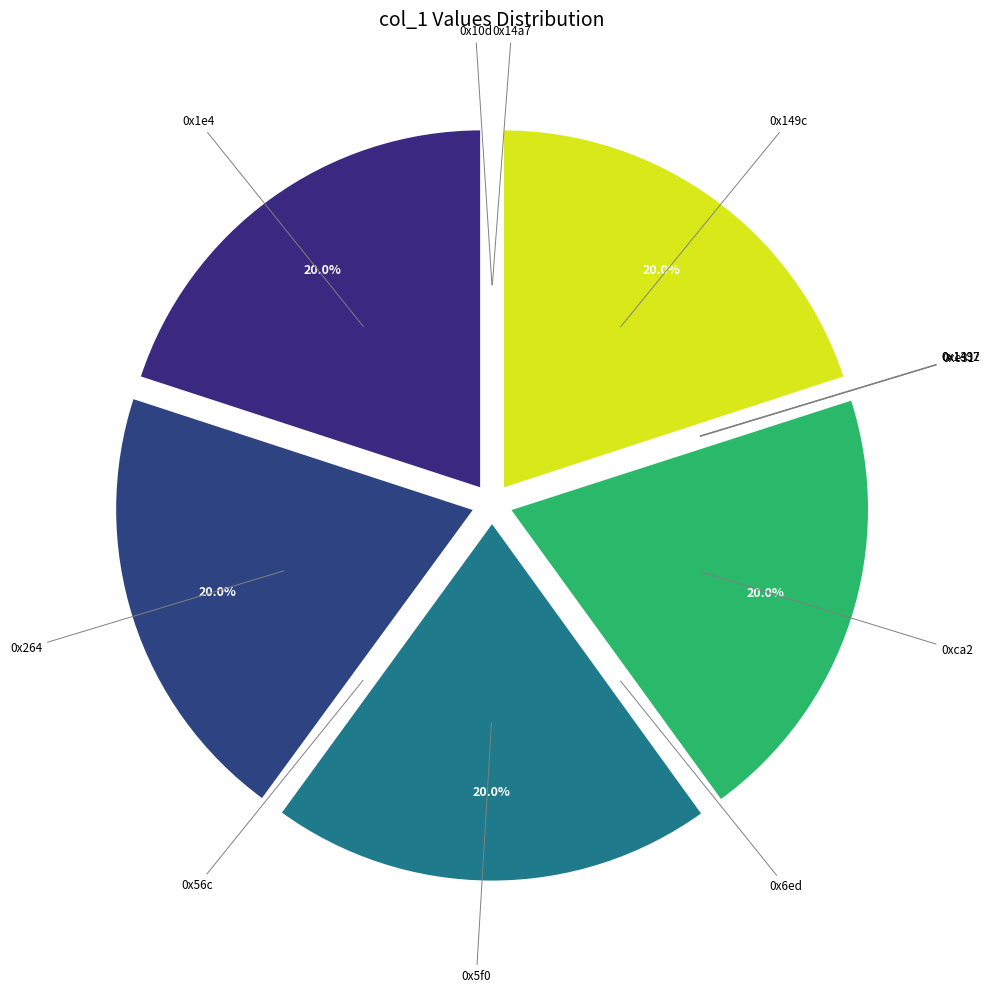

What percentage is NOT represented by 0x5f0?

80.0%